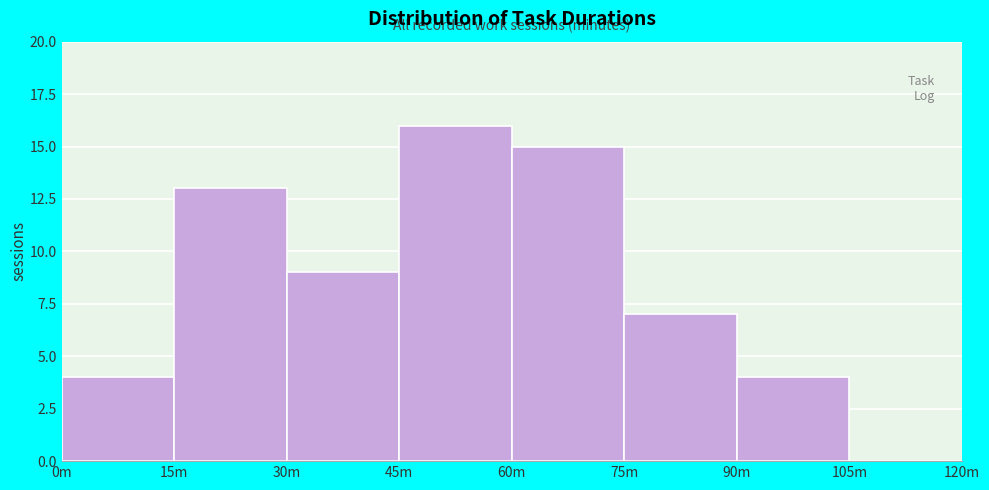

Reading right to left, what are all the values shown in this chart?

105m=0	90m=4	75m=7	60m=15	45m=16	30m=9	15m=13	0m=4